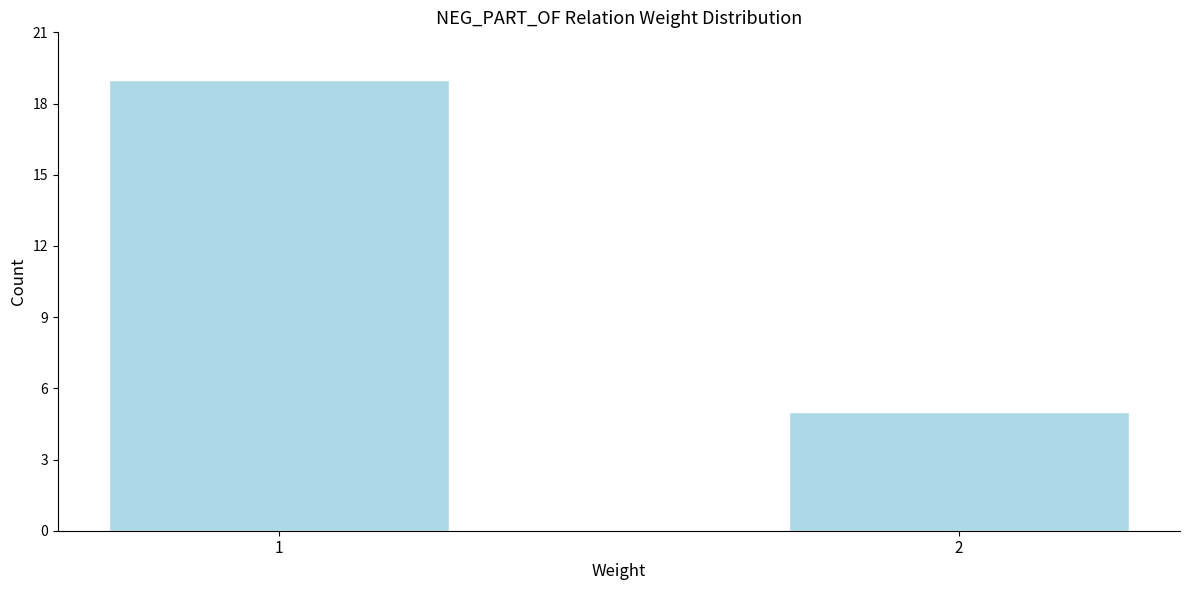

Reading right to left, extract all data points from this chart.

5	19